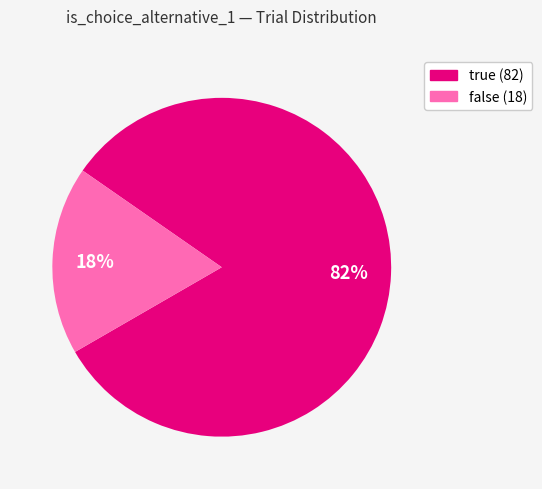

Which slice represents more than half of the pie?

true